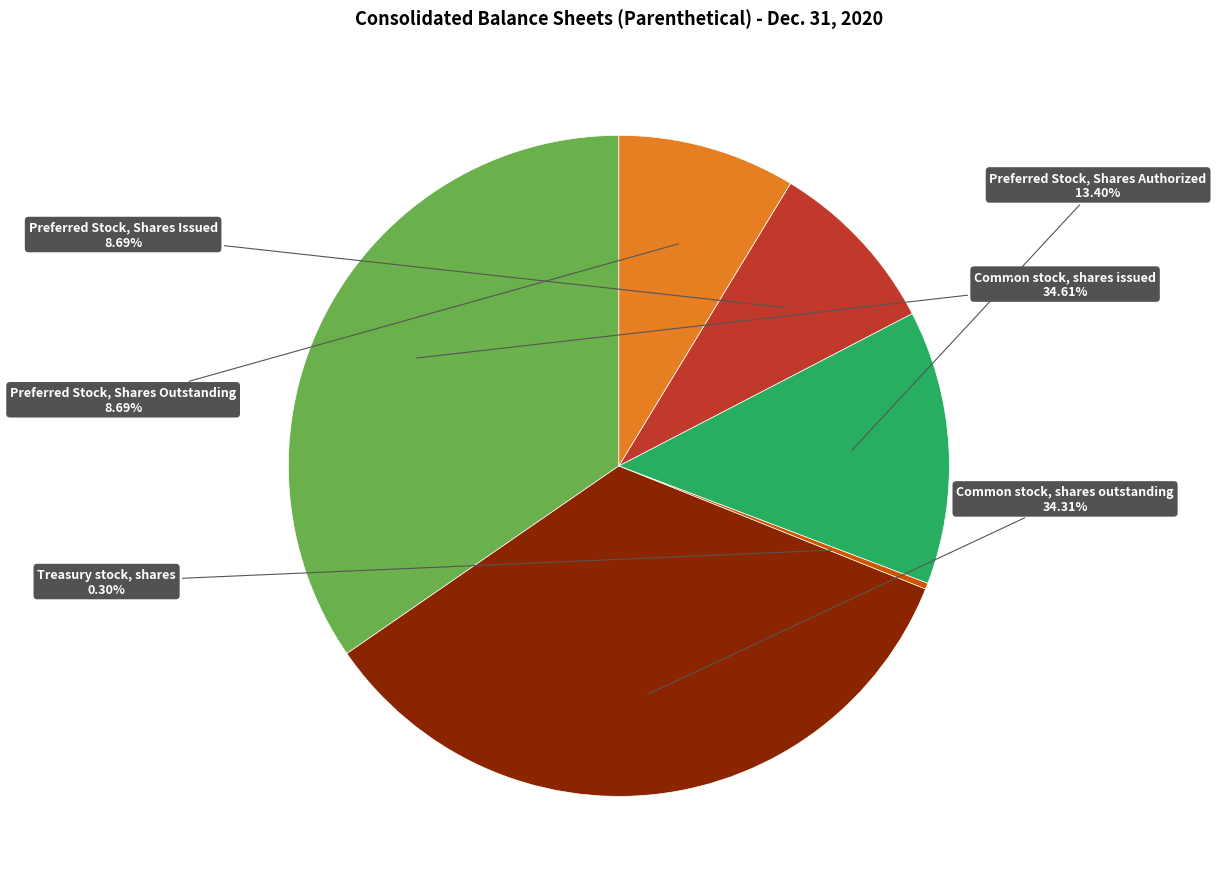

Is there a majority slice in this chart?

No